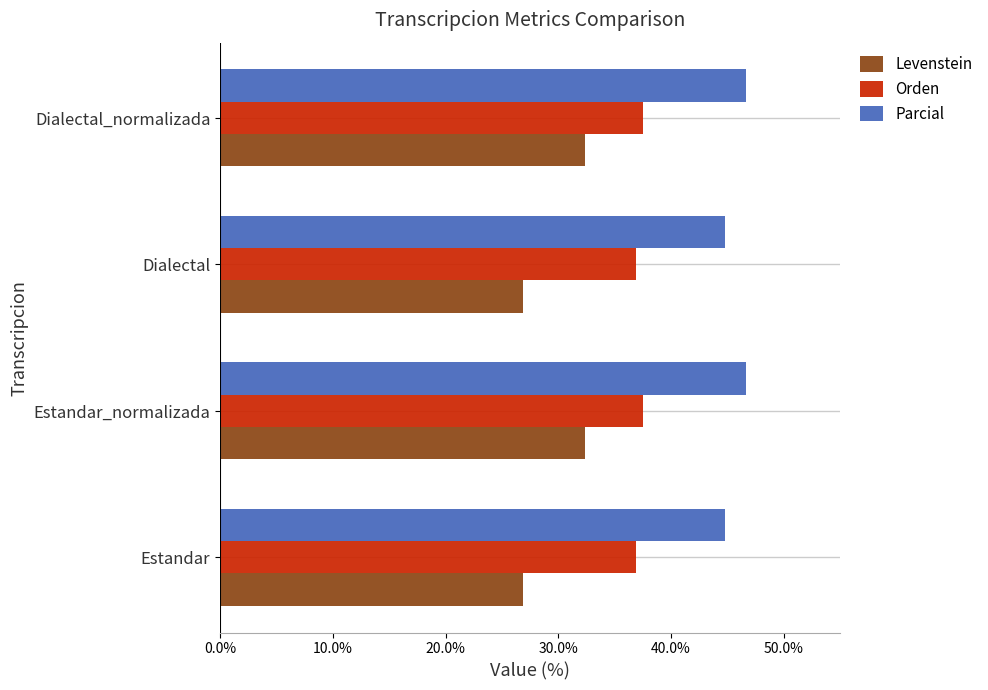

Read the Levenstein value at Estandar_normalizada.

32.4